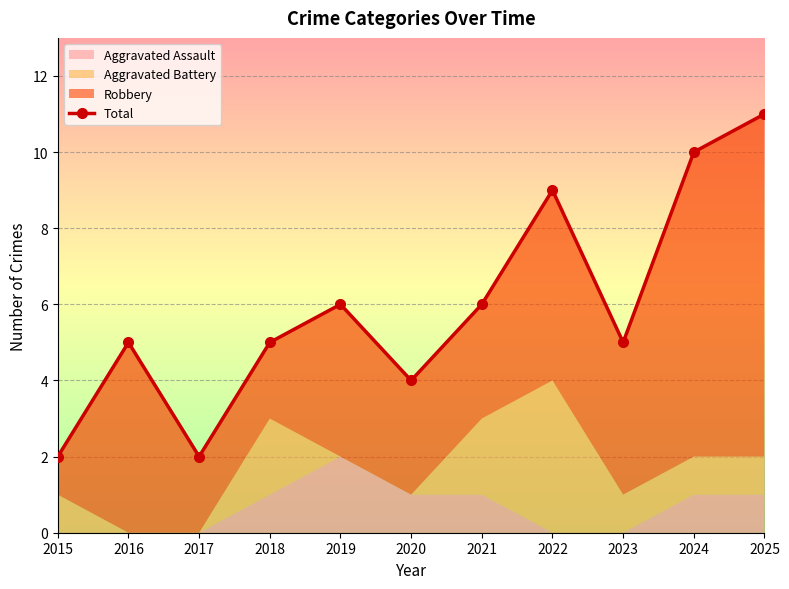

What is the difference between the maximum and second lowest values?

9